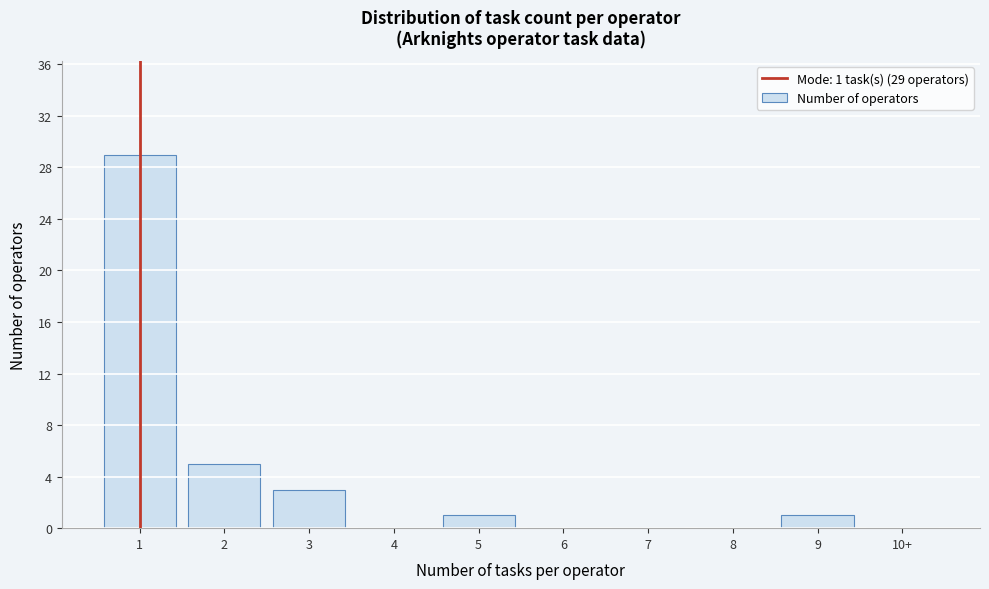

Reading right to left, list all the values displayed in this chart.

10+=0	9=1	8=0	7=0	6=0	5=1	4=0	3=3	2=5	1=29